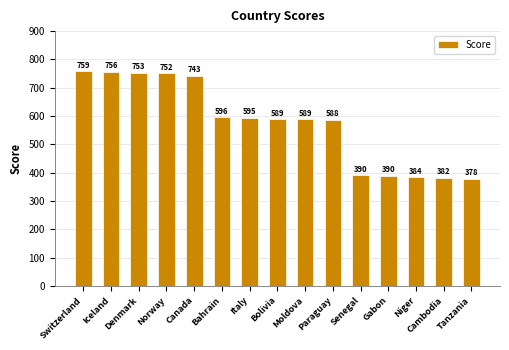

What is the label of the 11th bar from the right?

Canada